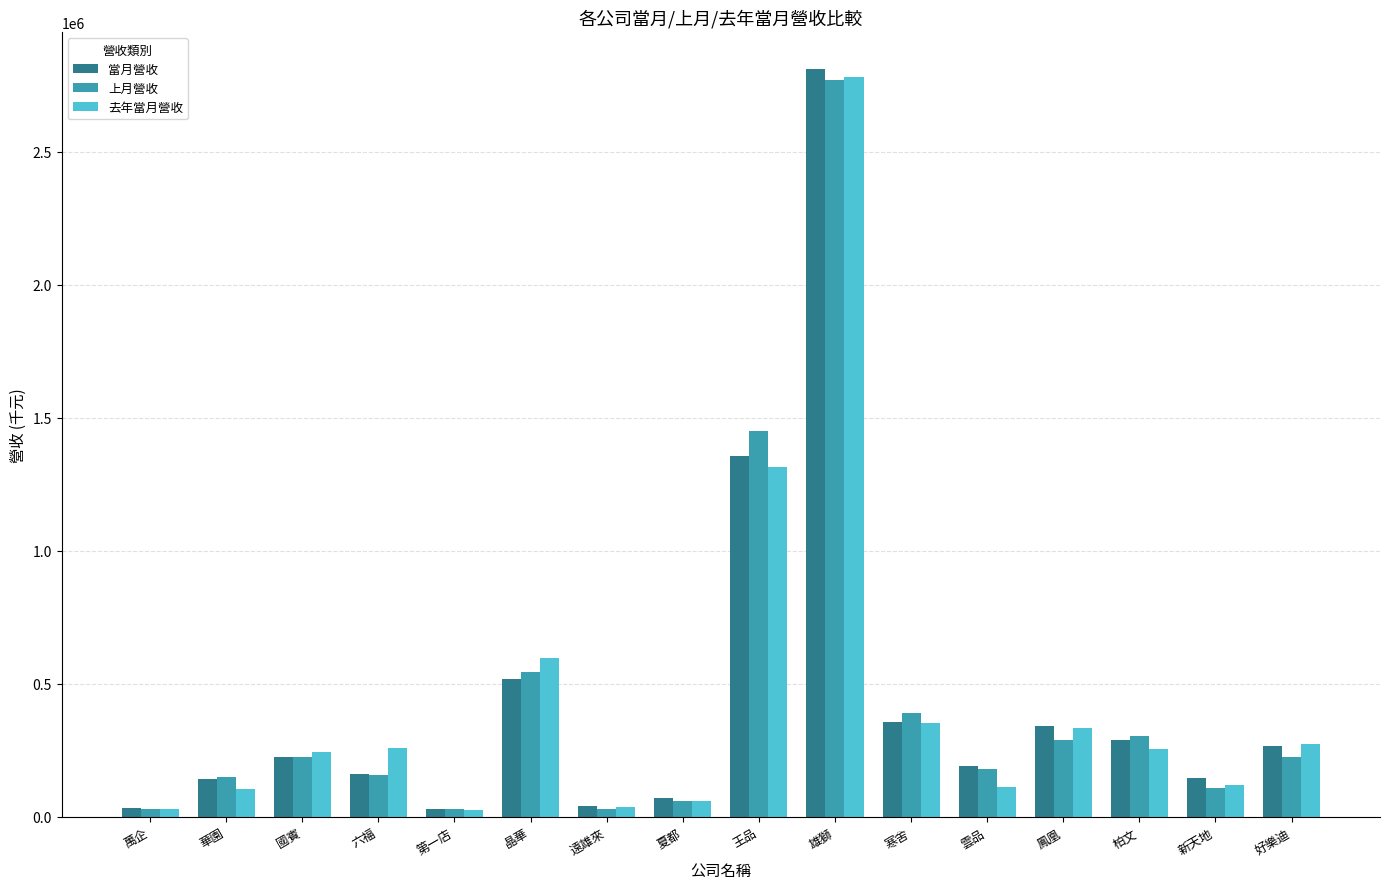

What position from the right is 遠雄來?

10